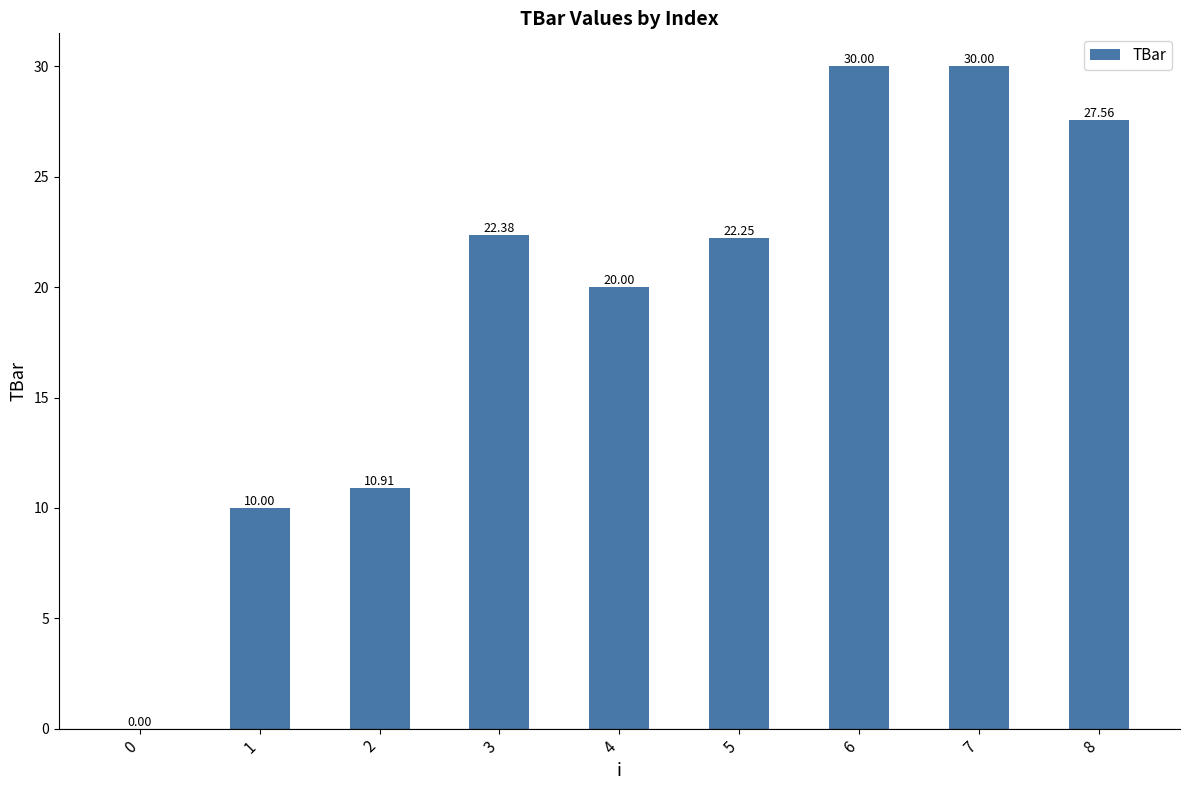

Which has a higher value, 5 or 0?

5